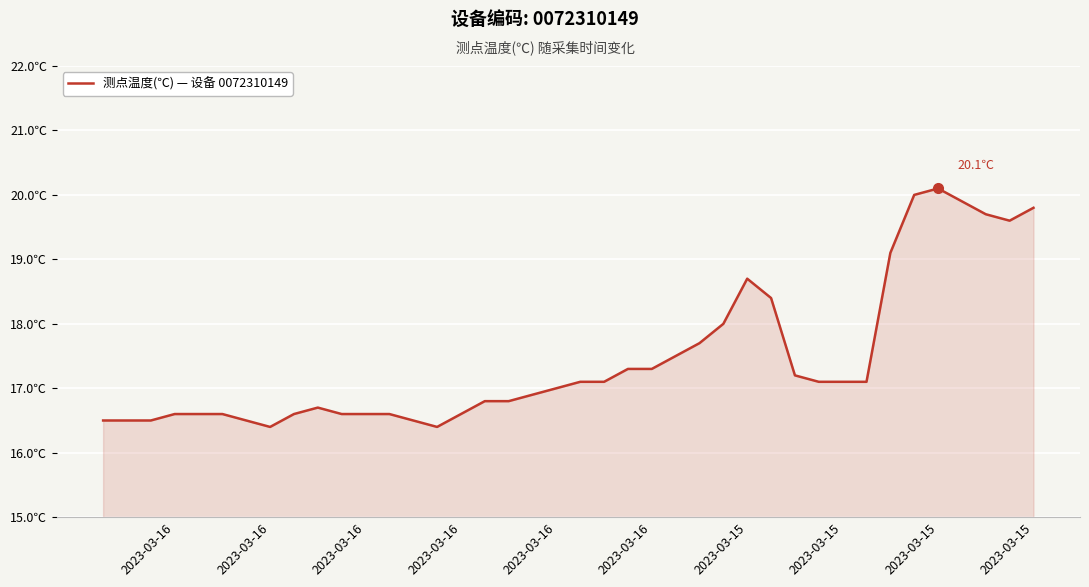

The chart shows a value of 6.4 at 2023-03-16. True or false?

False